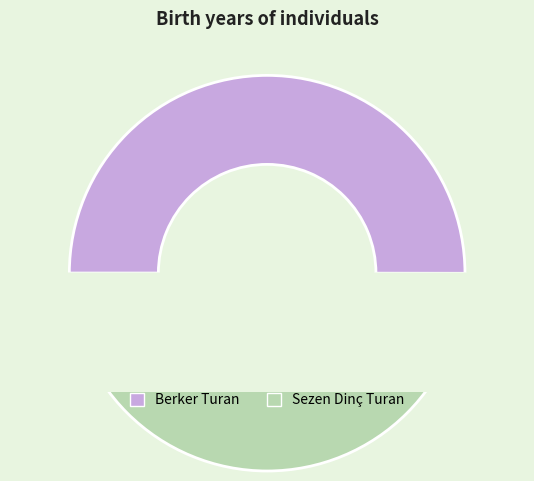

Which category has the smallest portion of the pie?

Sezen Dinç Turan